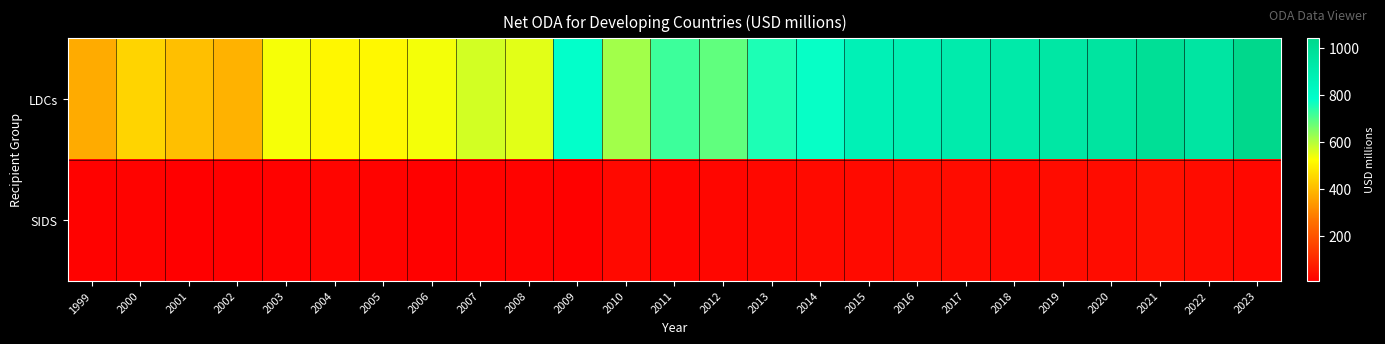

Between 2008 and 2013, which series saw the biggest shift?

LDCs